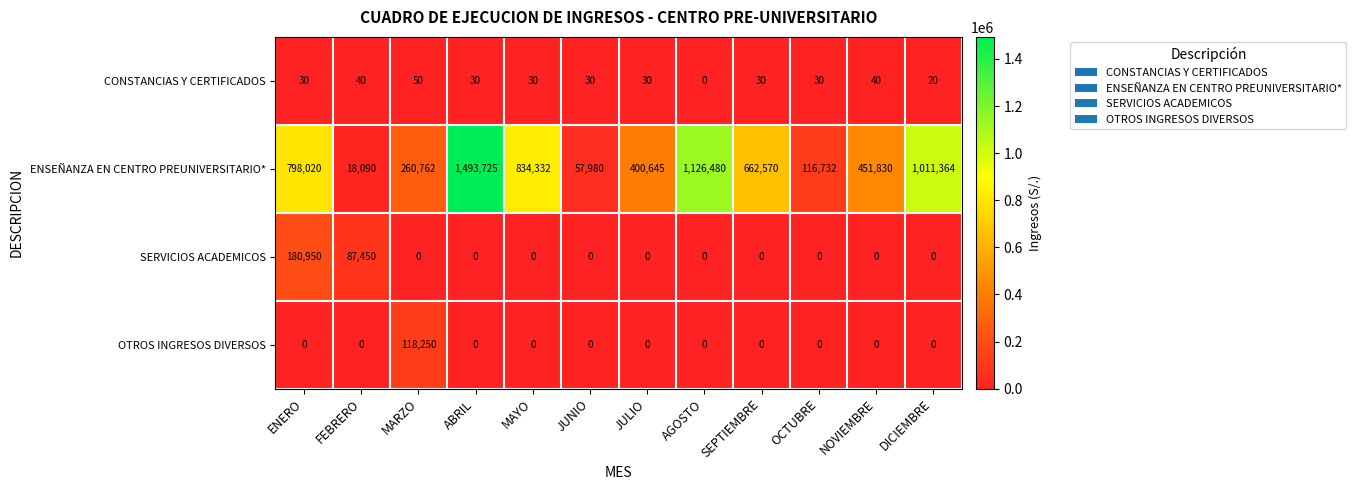

What is the approximate value of SERVICIOS ACADEMICOS at ENERO, to the nearest 10?

180950